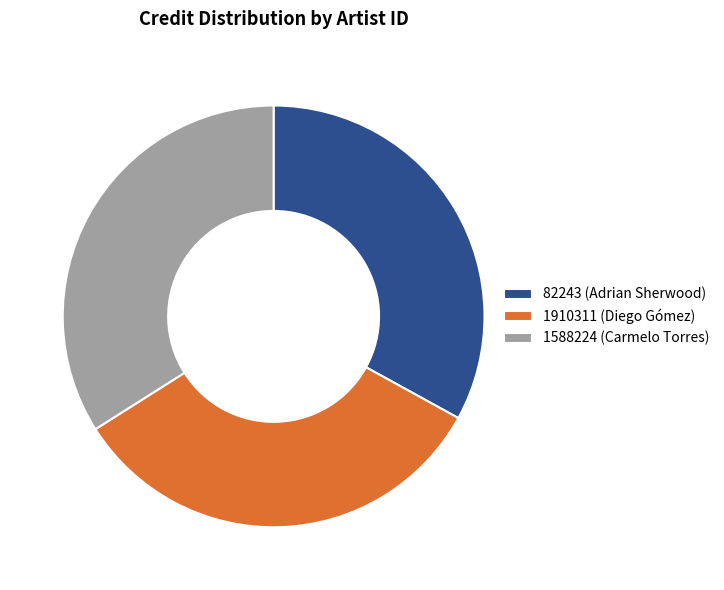

Which category has the biggest portion of the pie?

1588224 (Carmelo Torres)